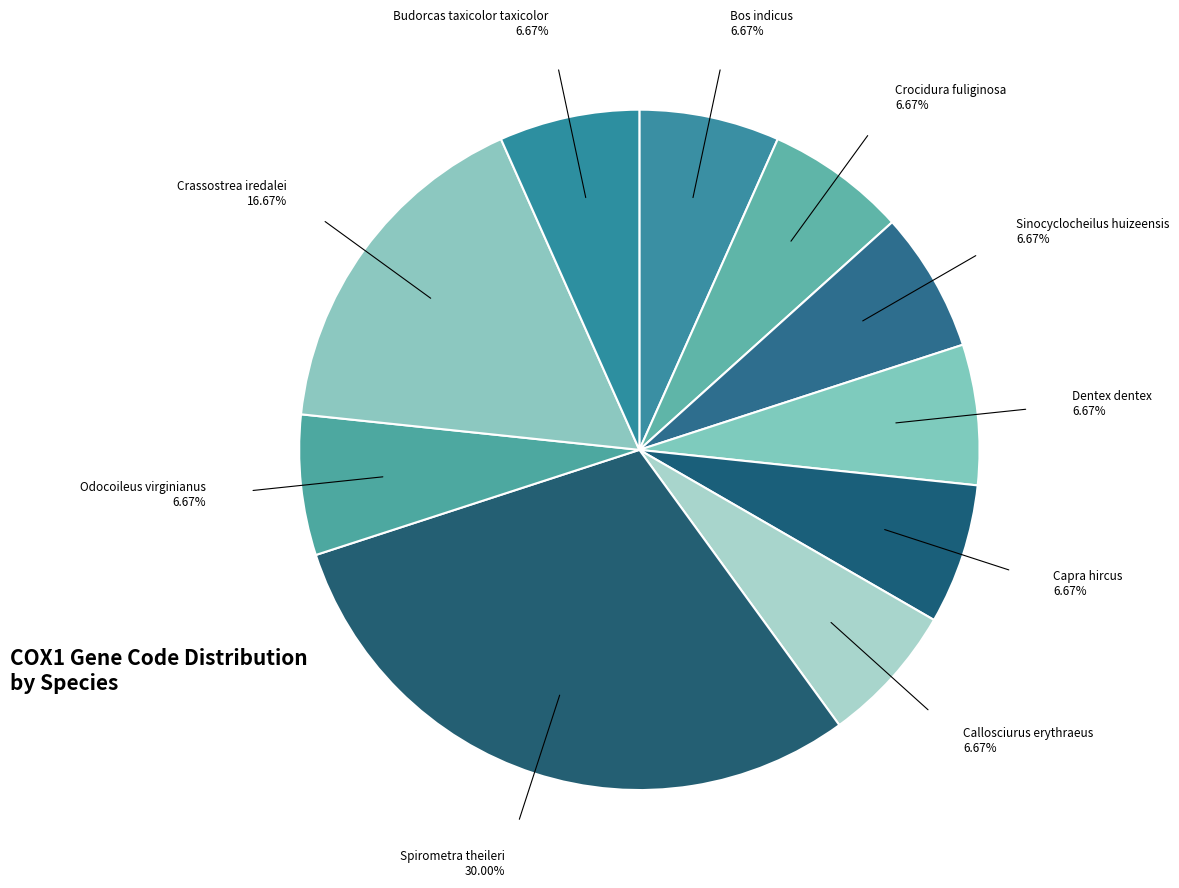

How many slices are in this pie chart?

10